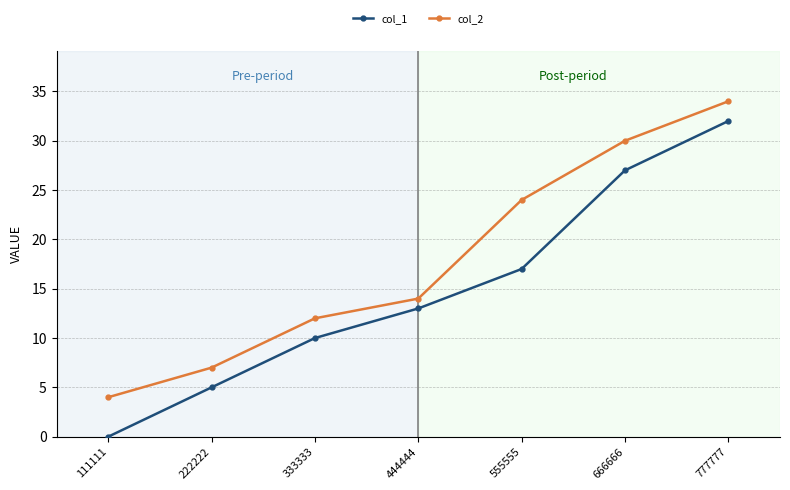

At how many categories does at least one series exceed 31?

1